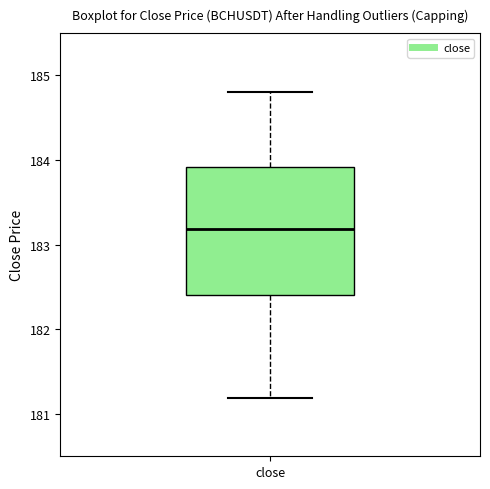

Where is the lower edge of the box for close on the y-axis? The values are not printed on the chart, so give them approximately, as read against the axis.

182.4